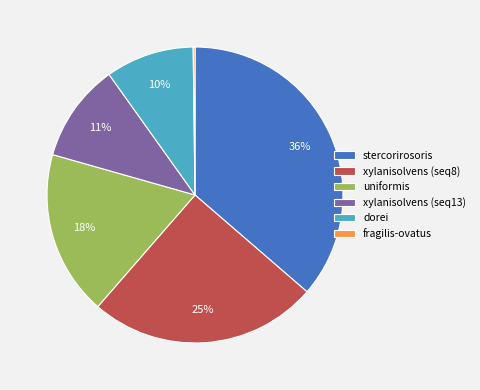

Is there any slice that represents more than half of the pie?

No